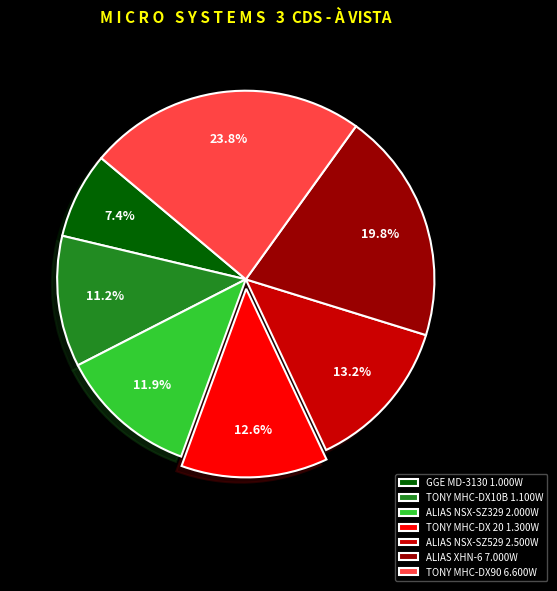

How many segments does this pie chart have?

7